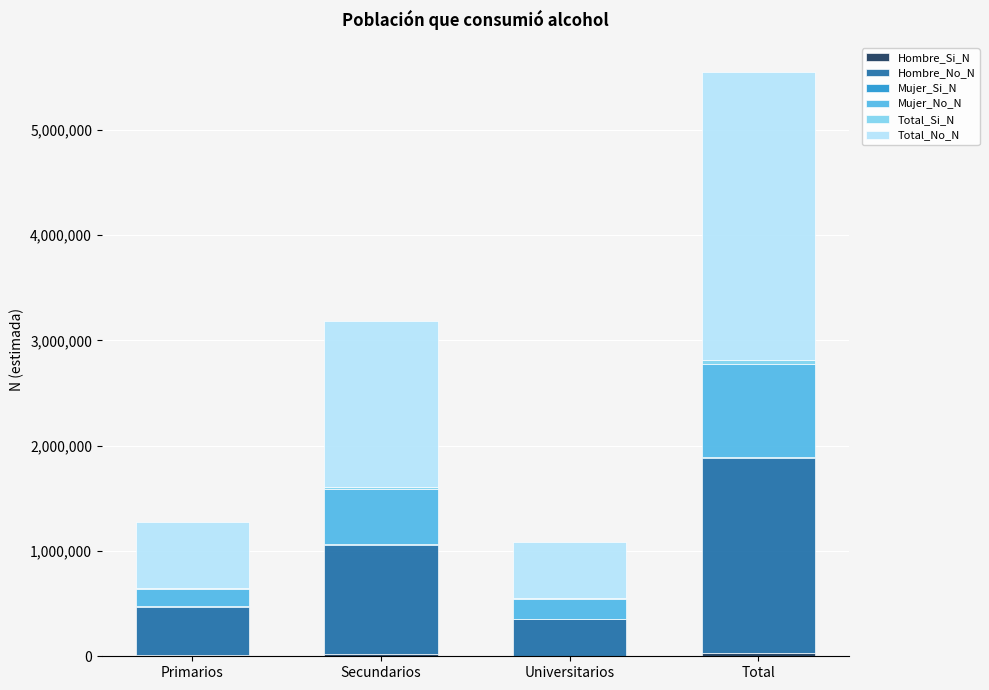

How many categories are shown in the chart?

4